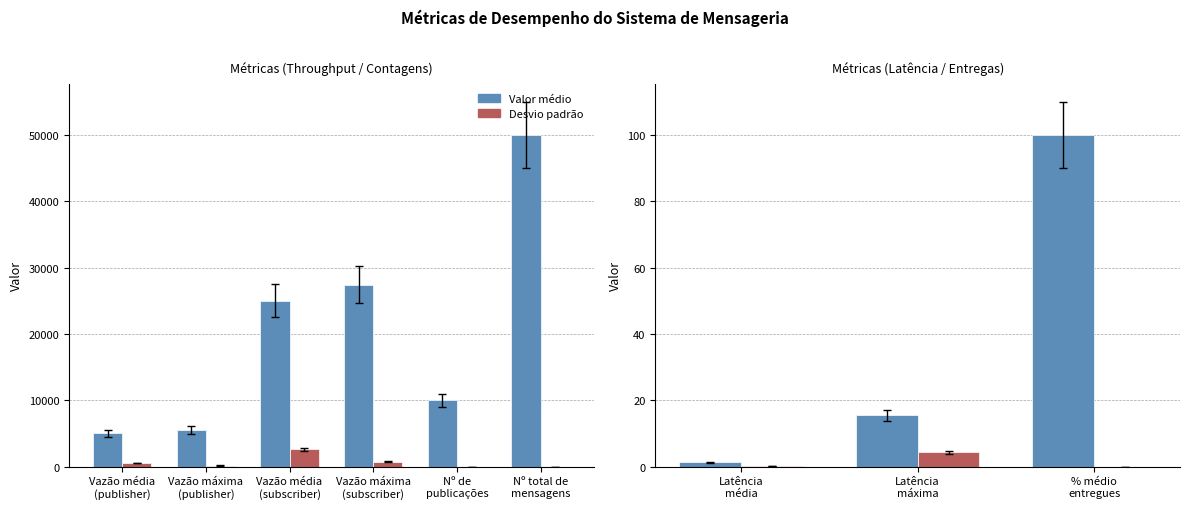

What are all the series names shown in the legend?

Valor médio, Desvio padrão